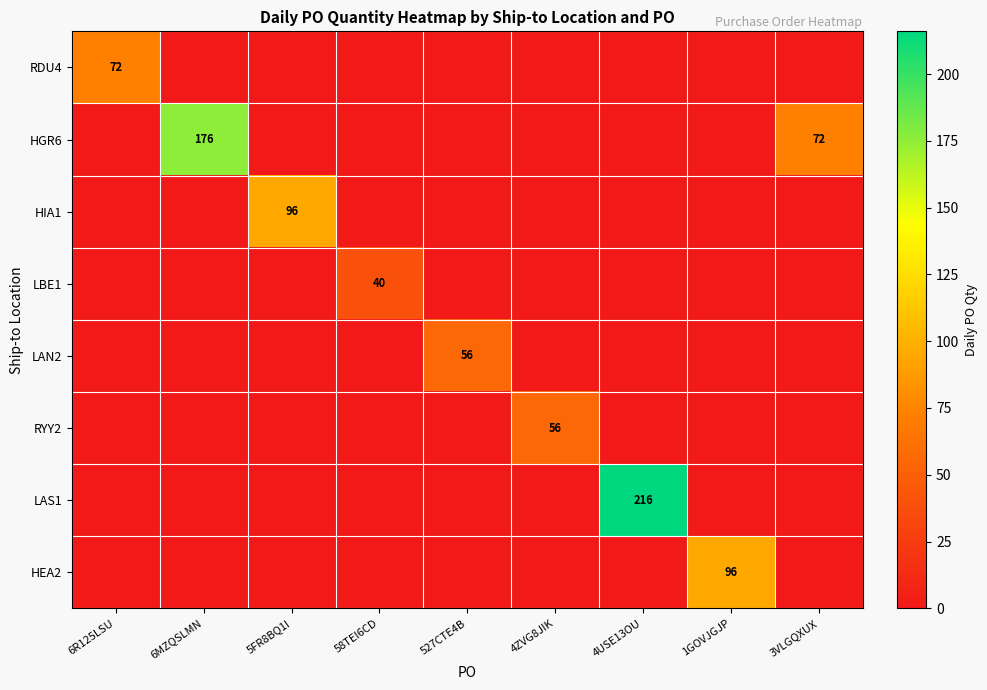

The value of HIA1 at 5FR8BQ1I is 24. True or false?

False